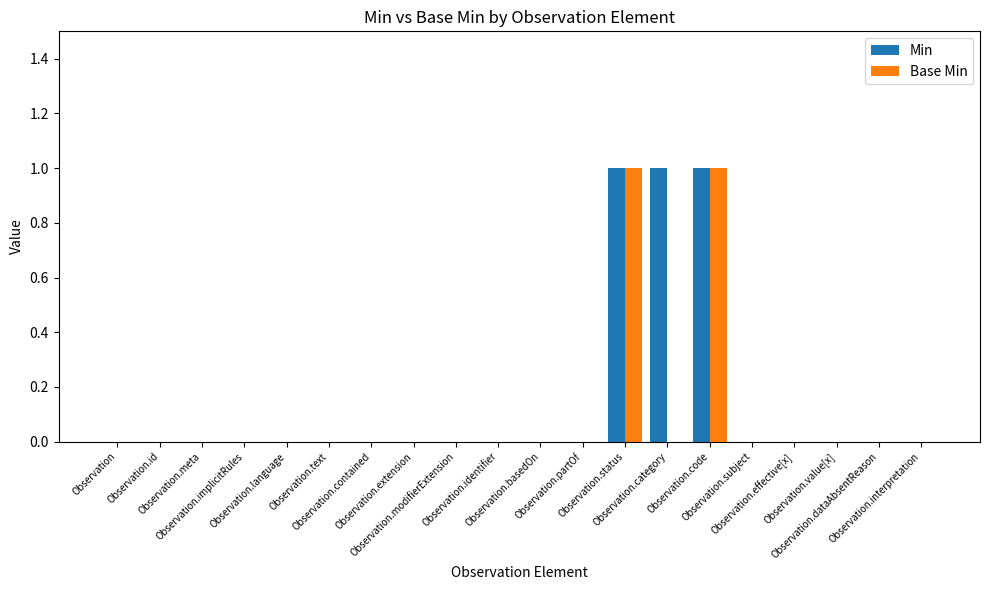

Reading left to right, transcribe all the data shown in this chart.

Min: Observation=0	Observation.id=0	Observation.meta=0	Observation.implicitRules=0	Observation.language=0	Observation.text=0	Observation.contained=0	Observation.extension=0	Observation.modifierExtension=0	Observation.identifier=0	Observation.basedOn=0	Observation.partOf=0	Observation.status=1	Observation.category=1	Observation.code=1	Observation.subject=0	Observation.effective[x]=0	Observation.value[x]=0	Observation.dataAbsentReason=0	Observation.interpretation=0
Base Min: Observation=0	Observation.id=0	Observation.meta=0	Observation.implicitRules=0	Observation.language=0	Observation.text=0	Observation.contained=0	Observation.extension=0	Observation.modifierExtension=0	Observation.identifier=0	Observation.basedOn=0	Observation.partOf=0	Observation.status=1	Observation.category=0	Observation.code=1	Observation.subject=0	Observation.effective[x]=0	Observation.value[x]=0	Observation.dataAbsentReason=0	Observation.interpretation=0